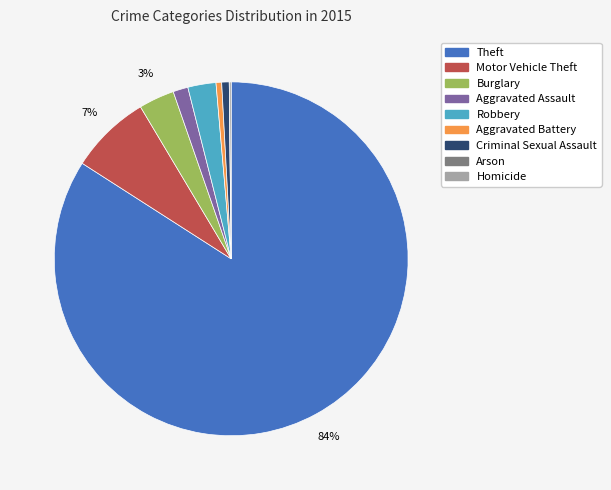

Which has a higher value, Theft or Criminal Sexual Assault?

Theft